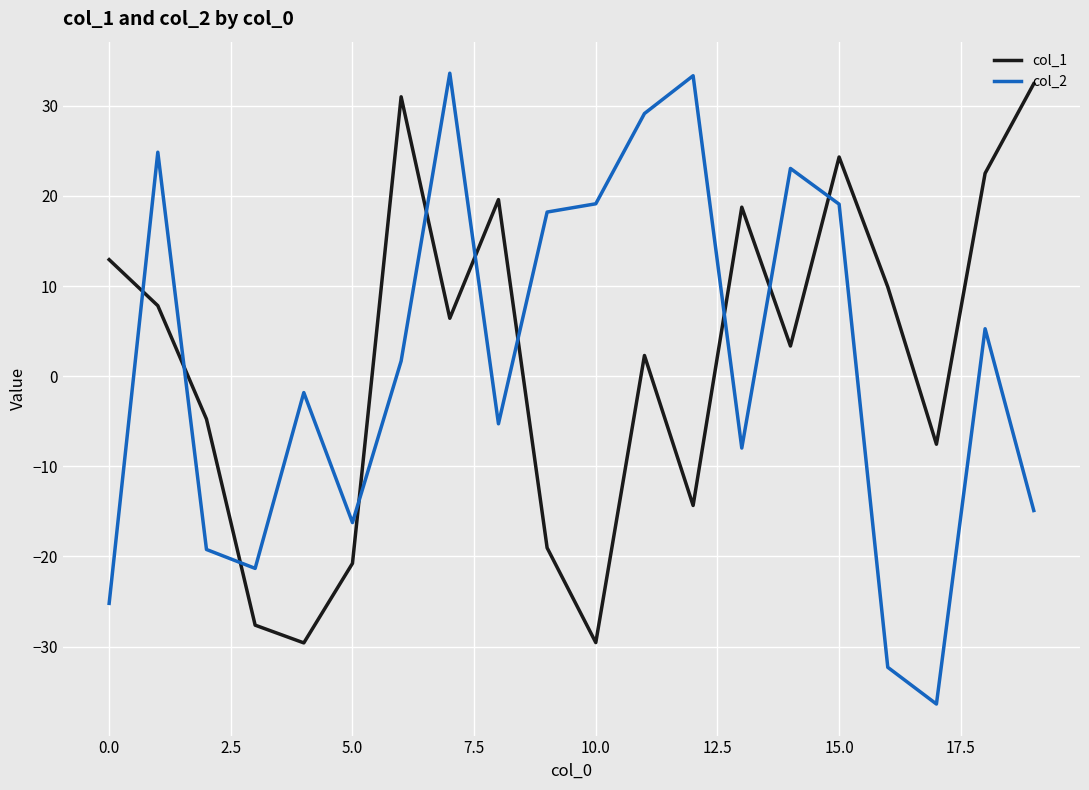

True or false: col_2 has more than 2 points higher than both neighbors.

True